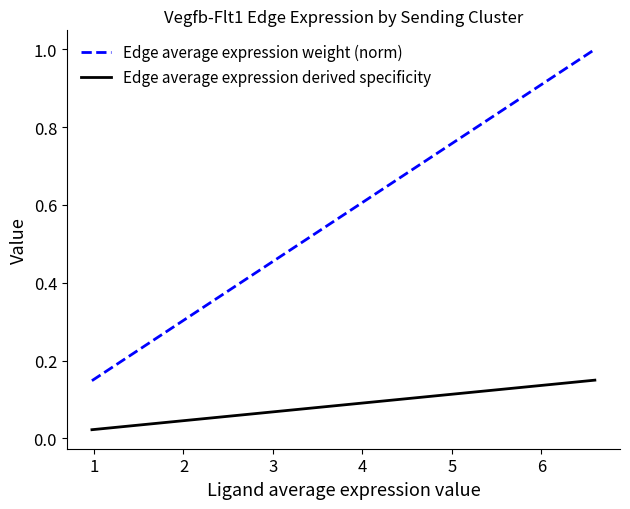

Which series has the largest range (max minus min)?

Edge average expression weight (norm)